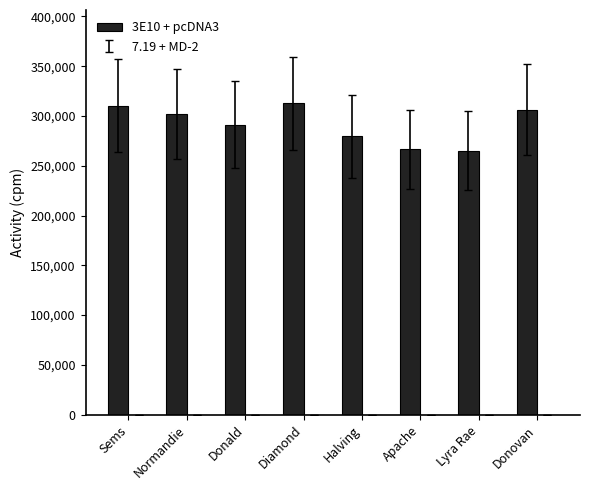

What is the maximum value shown in the chart?

312598